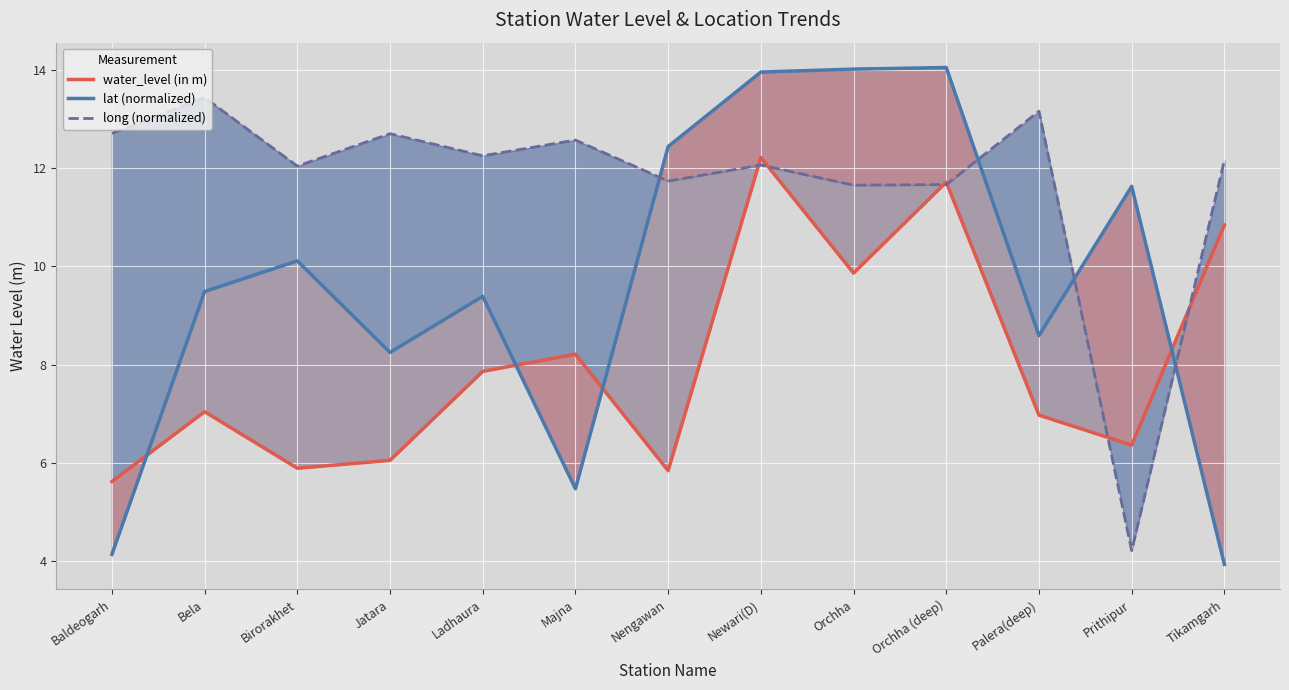

Which category has the highest value across all series?

Orchha (deep)